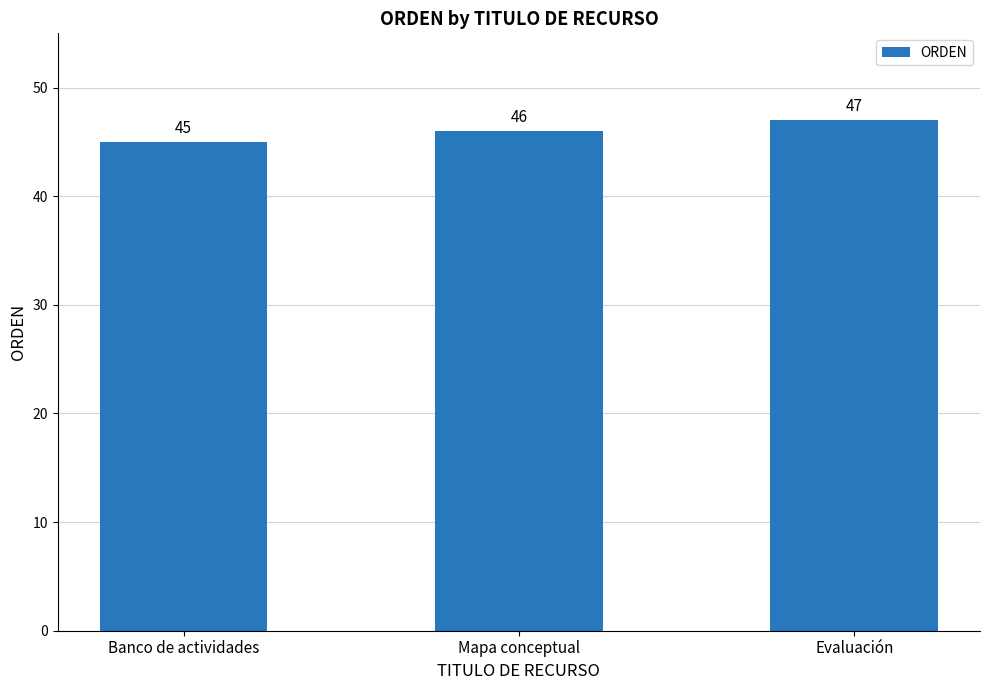

What is the greatest value displayed?

47